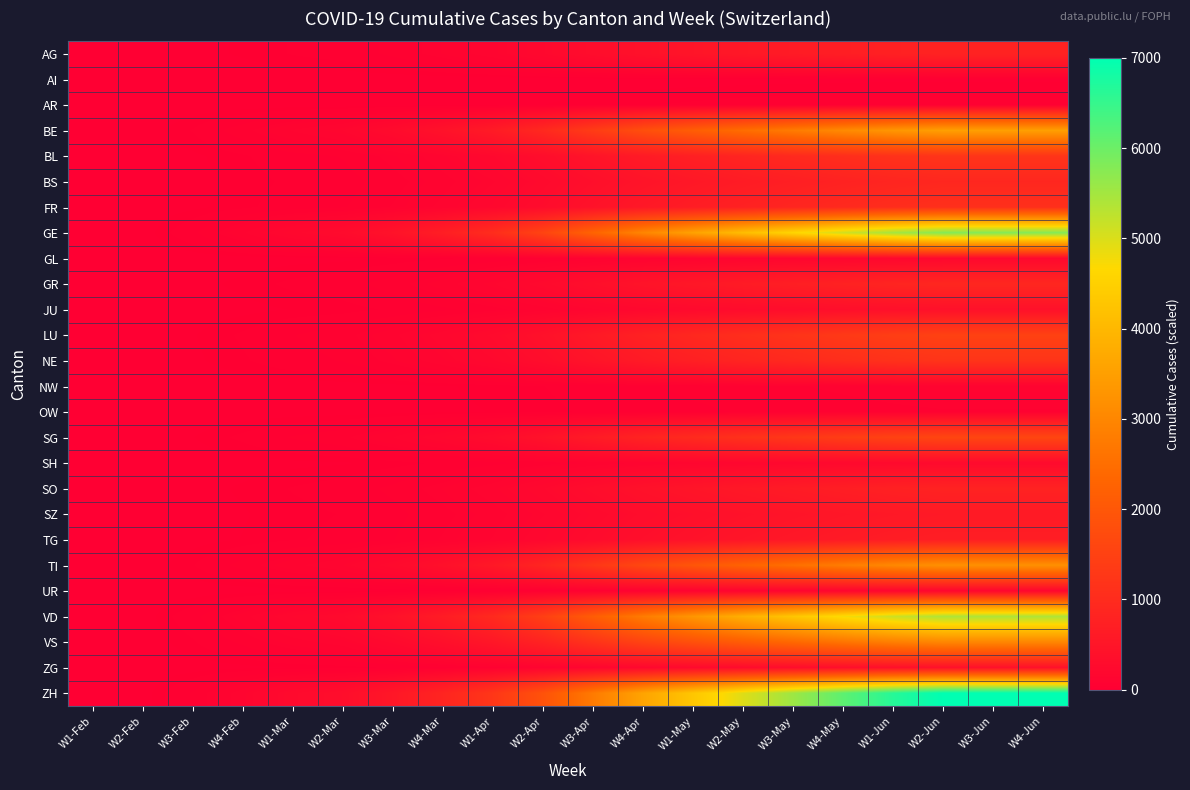

At which category does the chart reach its peak across all series?

W2-Jun